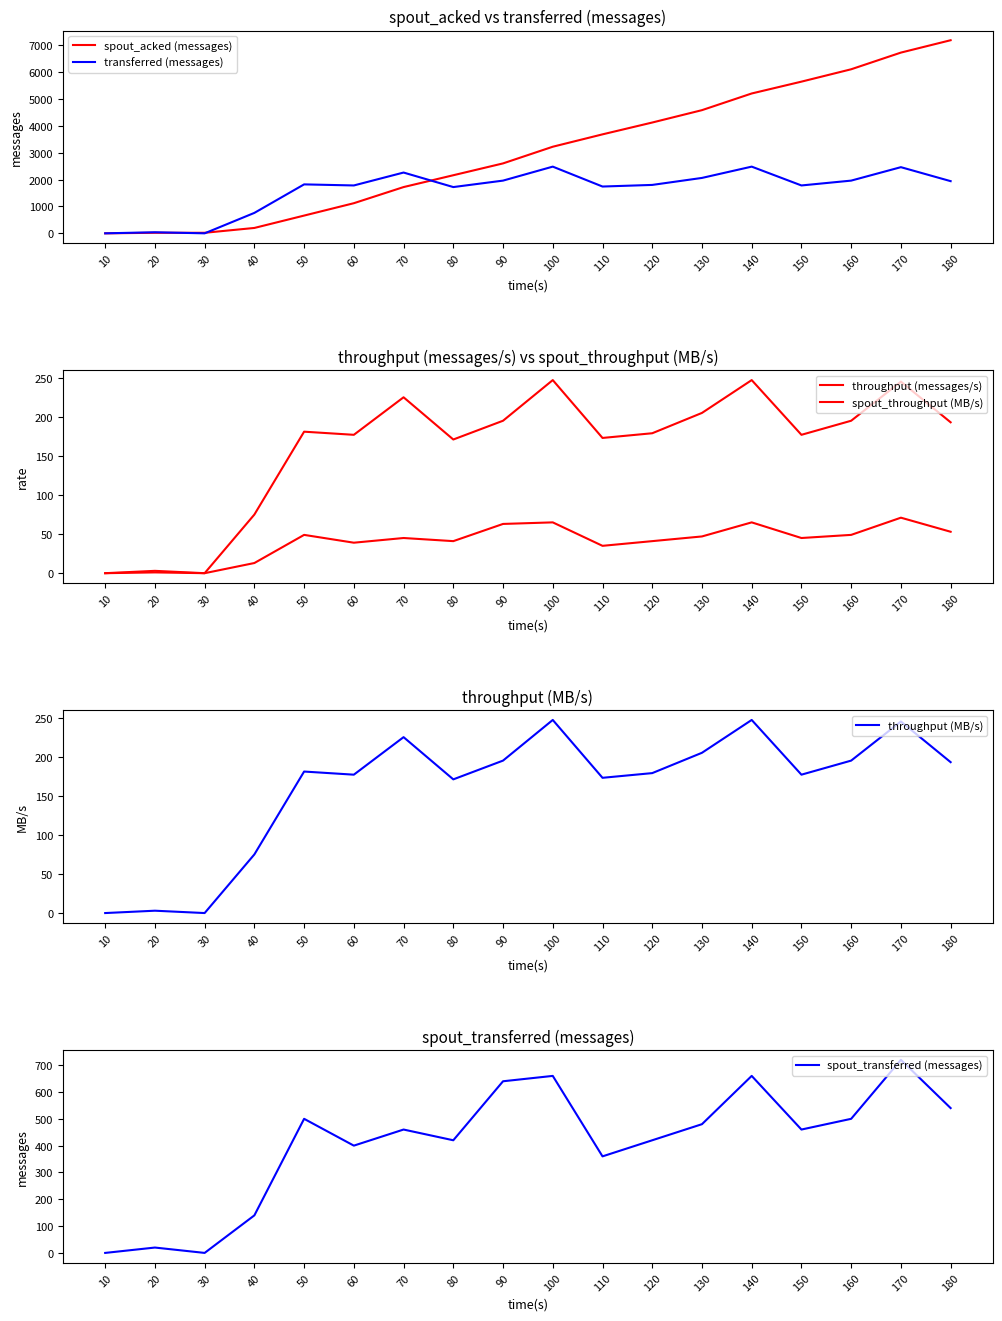

Count the number of data series in this chart.

6